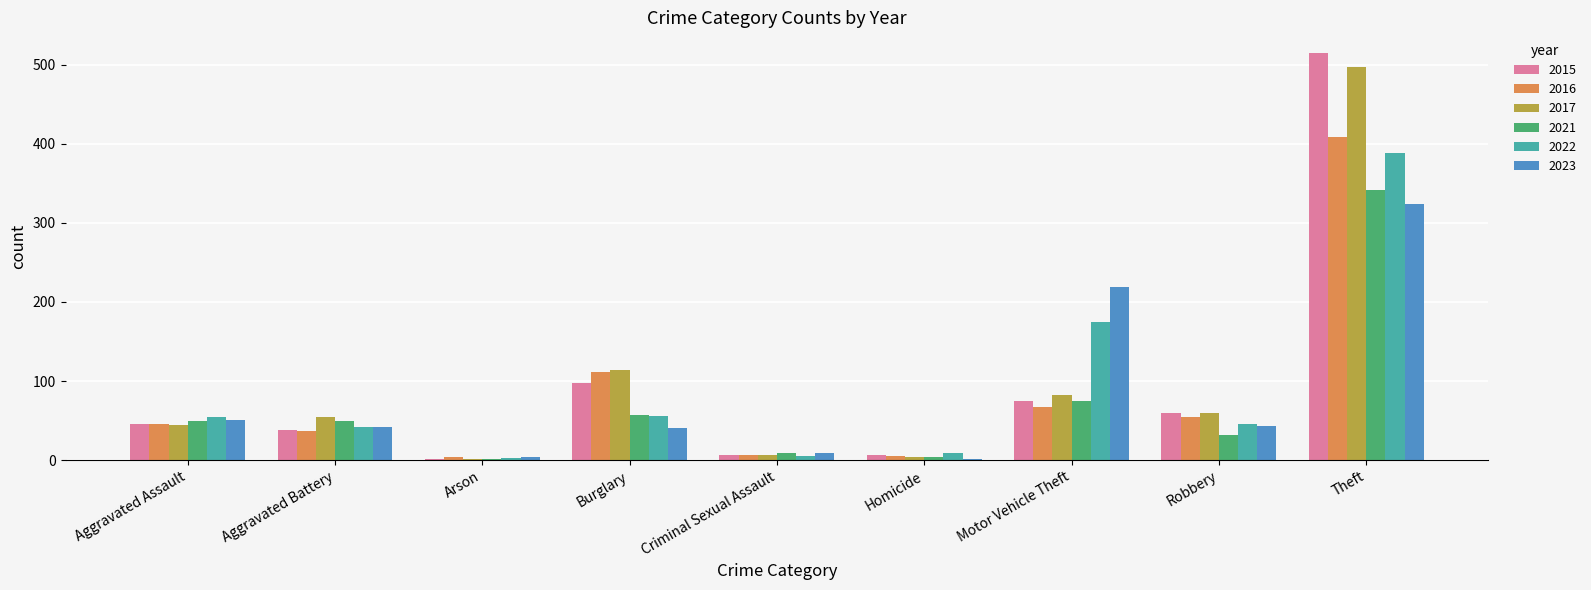

Are the bars horizontal?

No